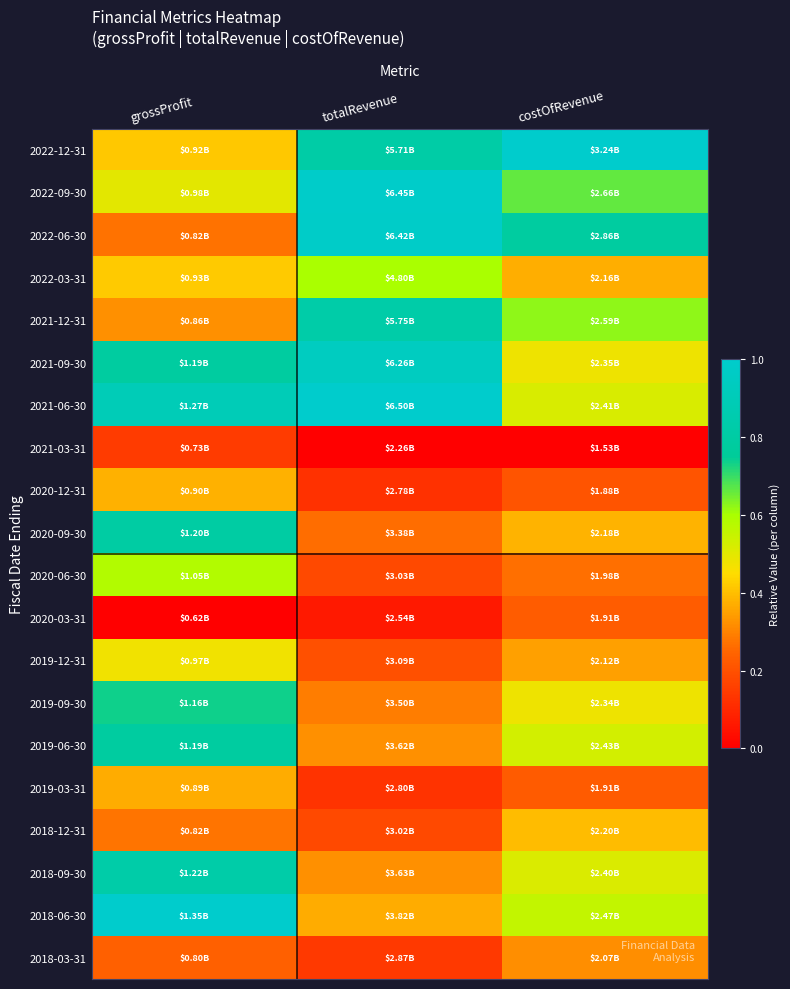

What is the spread (max minus min) of values at totalRevenue?

1.0